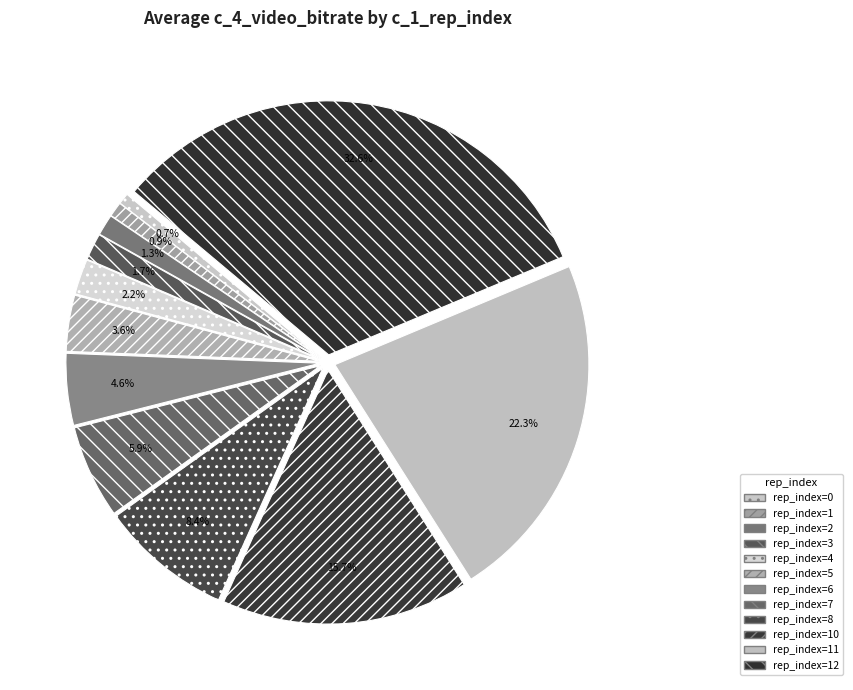

How many slices are in this pie chart?

12